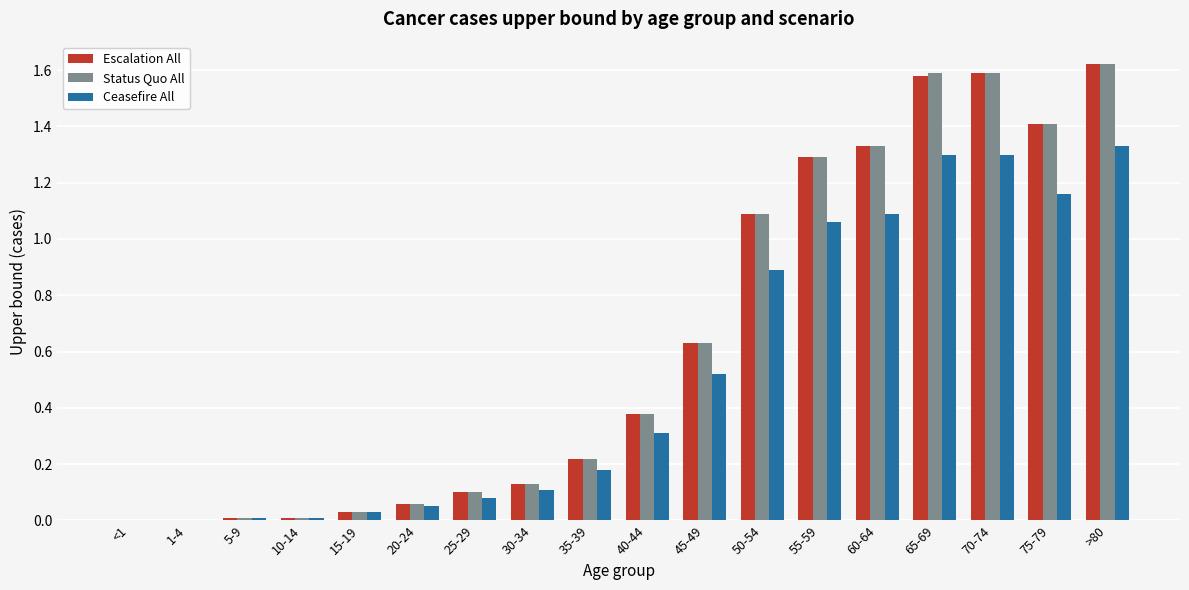

How many distinct data groups are displayed?

3